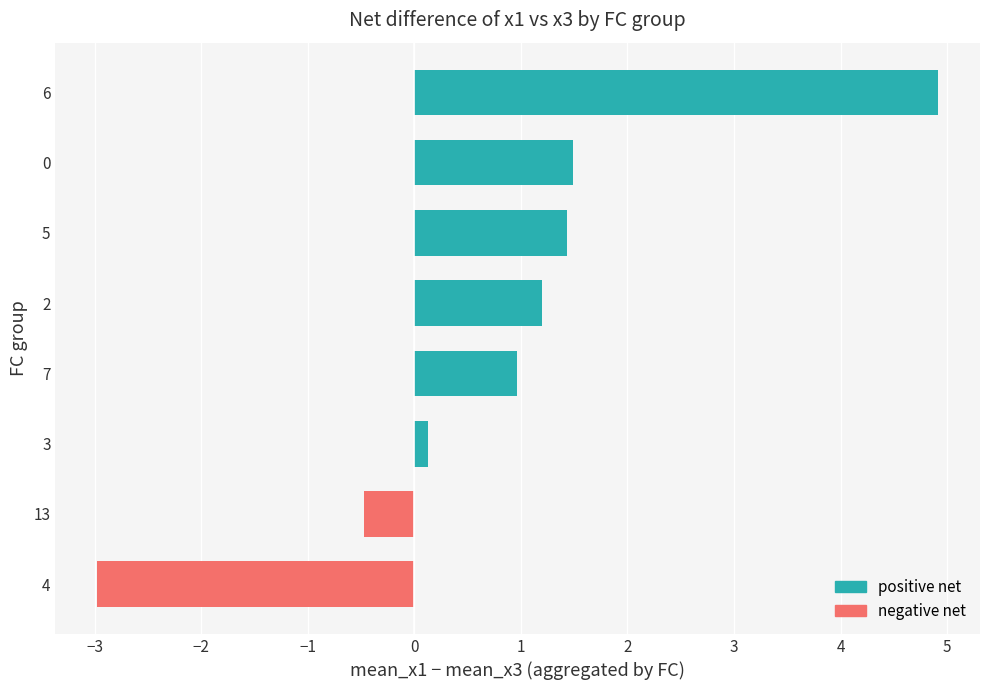

Reading bottom to top, what are all the values shown in this chart?

4=-3.0	13=-0.5	3=0.1	7=1.0	2=1.2	5=1.4	0=1.5	6=4.9